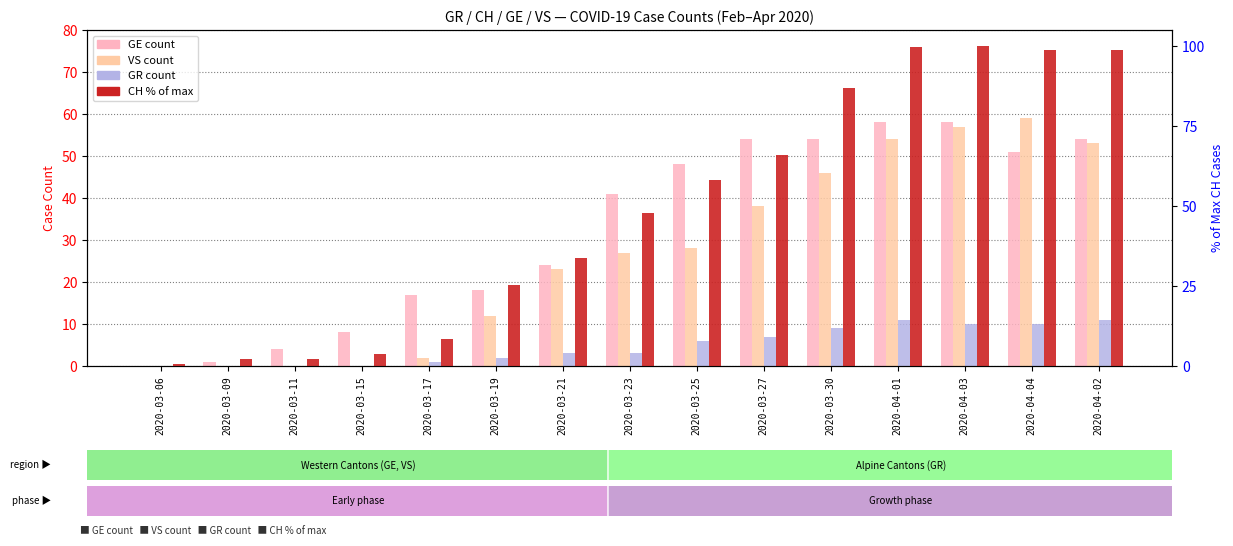

Reading right to left, what are all the values shown in this chart?

GE: 54.0	51.0	58.0	58.0	54.0	54.0	48.0	41.0	24.0	18.0	17.0	8.0	4.0	1.0	0.0
VS: 53.0	59.0	57.0	54.0	46.0	38.0	28.0	27.0	23.0	12.0	2.0	0.0	0.0	0.0	0.0
GR: 11.0	10.0	10.0	11.0	9.0	7.0	6.0	3.0	3.0	2.0	1.0	0.0	0.0	0.0	0.0
CH (% of max): 98.6	98.6	100.0	99.7	86.7	66.0	58.2	48.0	33.7	25.2	8.5	3.7	2.0	2.0	0.7